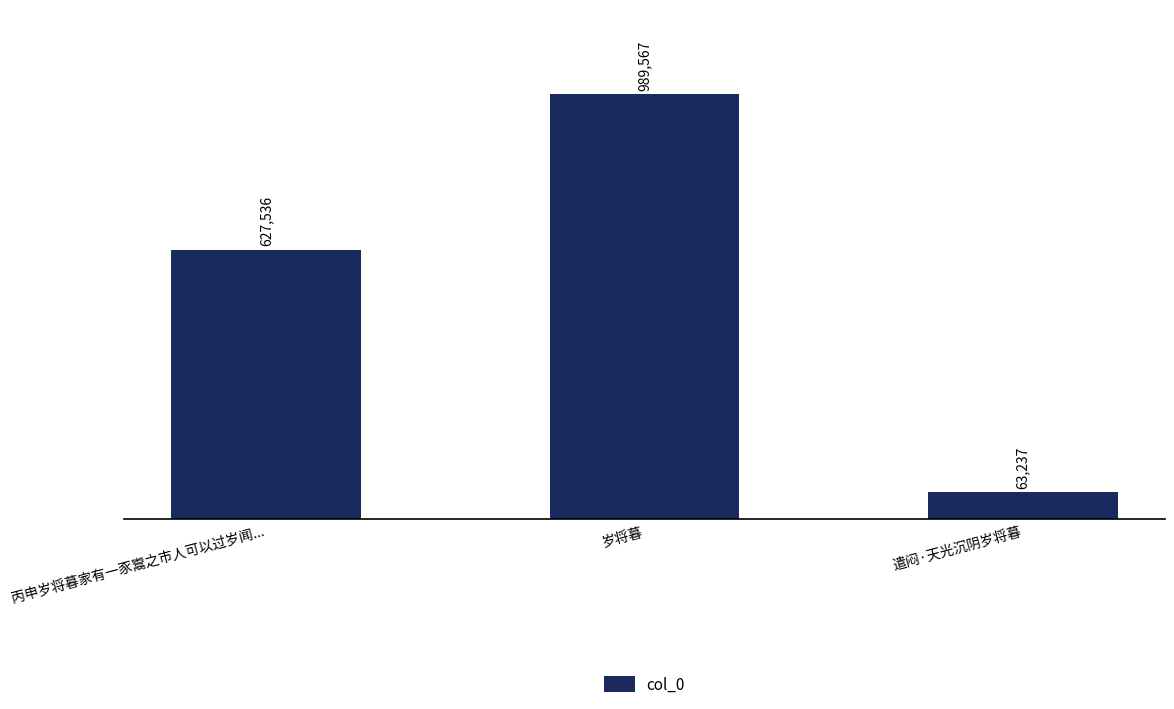

Reading left to right, transcribe all the data shown in this chart.

丙申岁将暮家有一豕鬻之市人可以过岁闻...=627536	岁将暮=989567	遣闷·天光沉阴岁将暮=63237